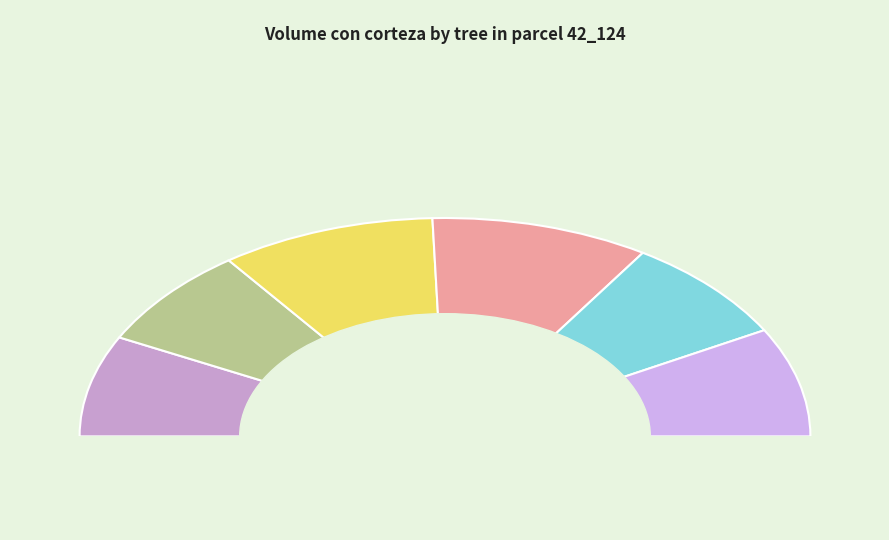

To the nearest percent, what is the difference between the largest and smallest slice percentages?

4%